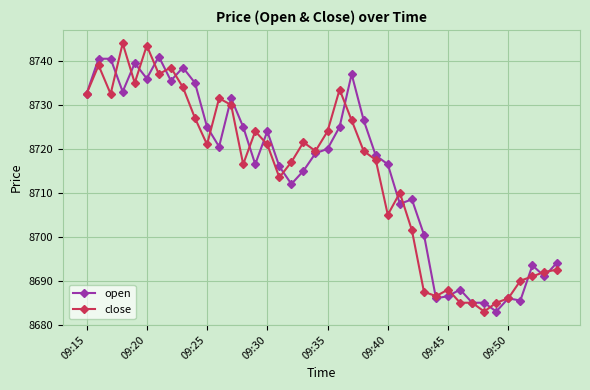

Rank the series by their maximum value, from lowest to highest.

open, close